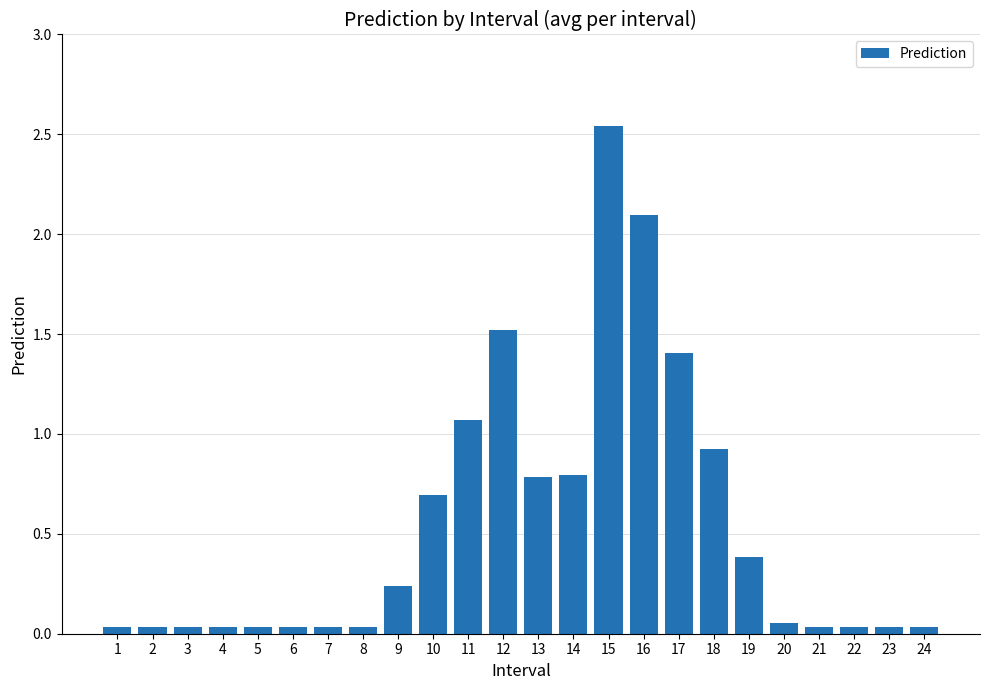

What is the sum of all values?

12.9